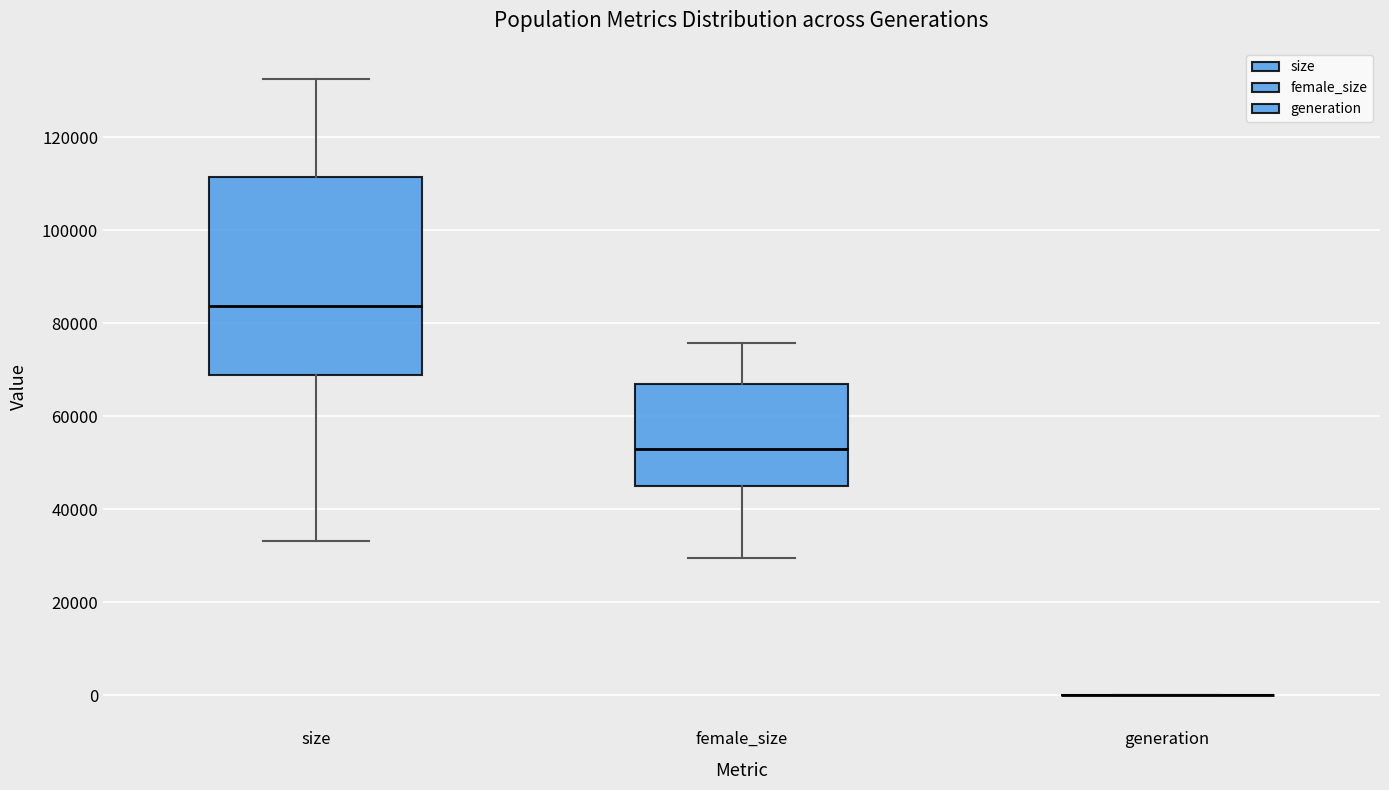

Reading left to right, read every box against the y-axis: the position of its median line, the range the box covers, and the ends of its whiskers. The values are not printed on the chart, so give them approximately, as read against the axis.

size: median 84000, box 68000 to 112000, whiskers 34000 to 132000
female_size: median 52000, box 46000 to 66000, whiskers 30000 to 76000
generation: box collapsed to a line at 0, whiskers 0 to 0